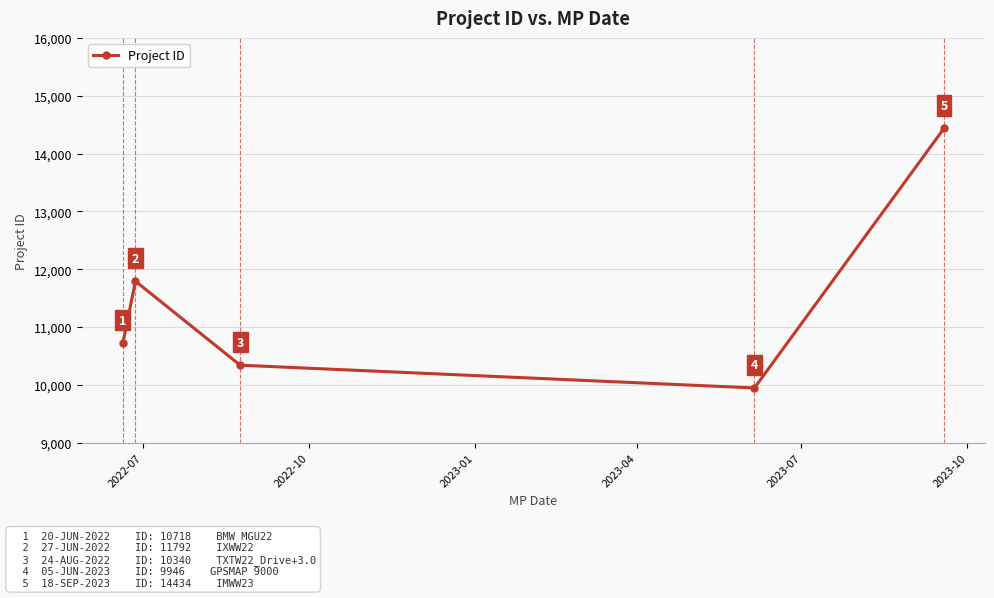

What is the sum of all values?

57230